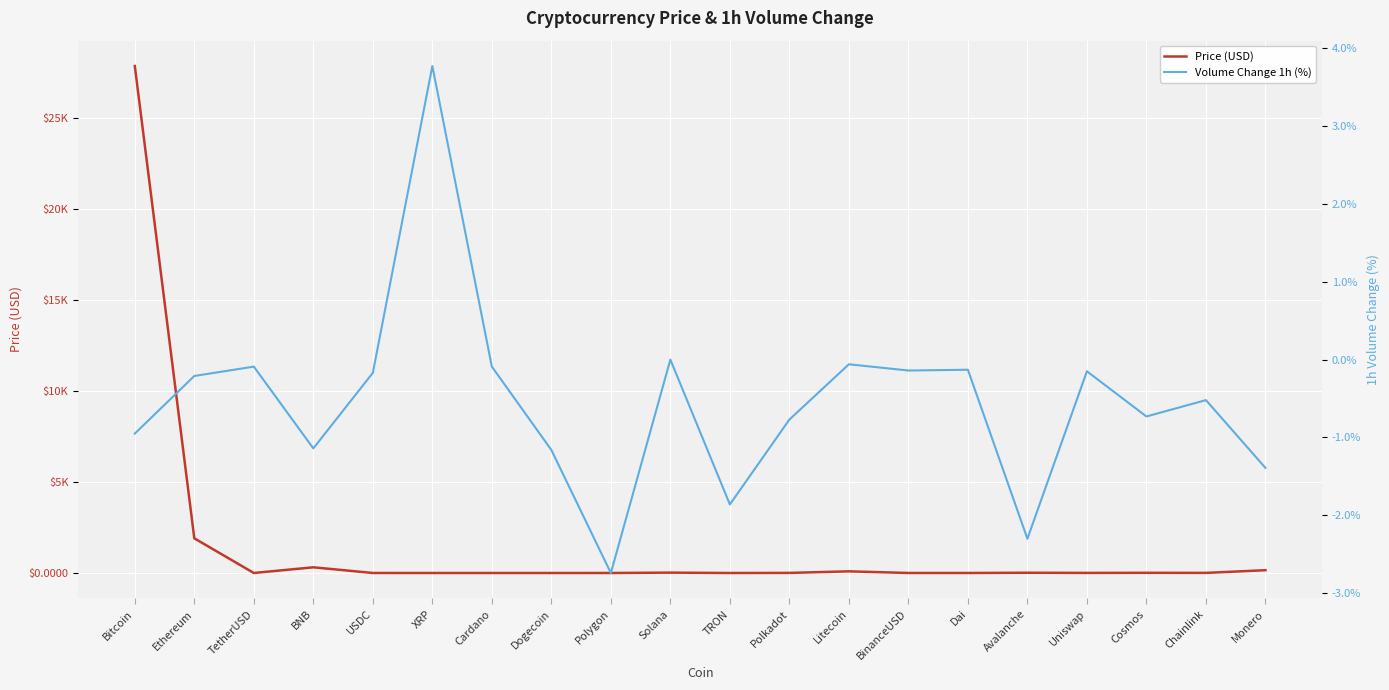

What are all the series names shown in the legend?

Price (USD), Volume Change 1h (%)